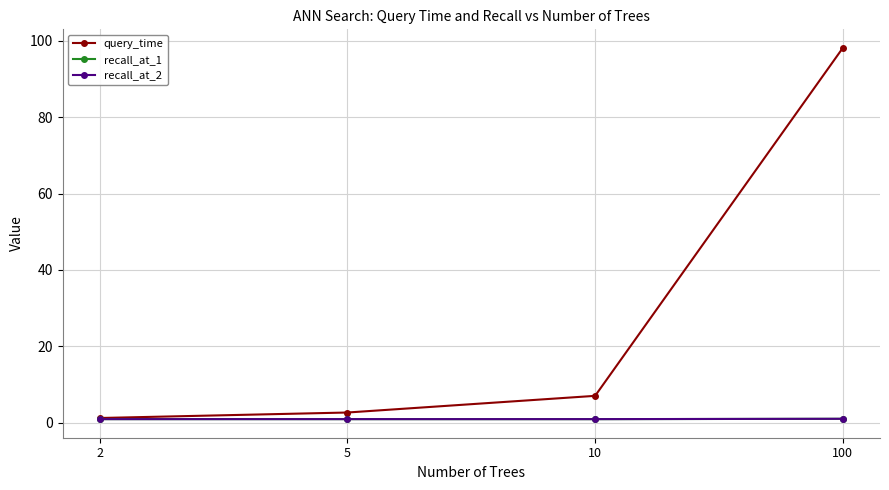

List the labels in order of query_time value, smallest first.

2, 5, 10, 100